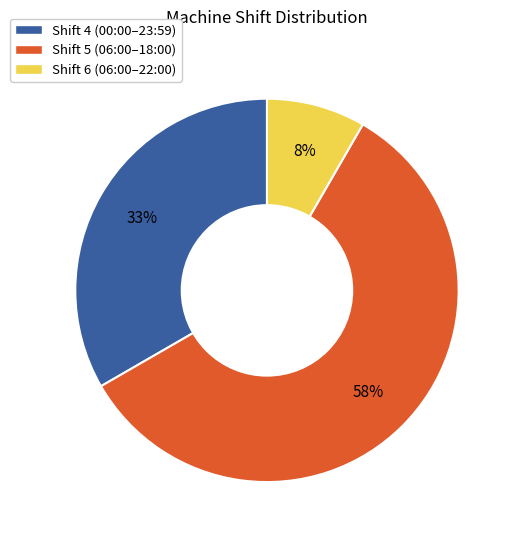

To the nearest percent, what is the average slice percentage?

33%